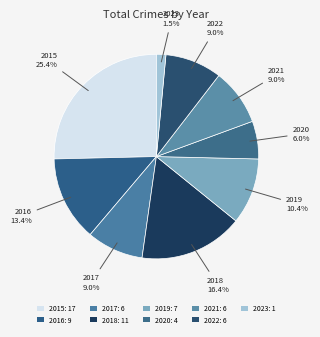

Is there any slice that represents more than half of the pie?

No